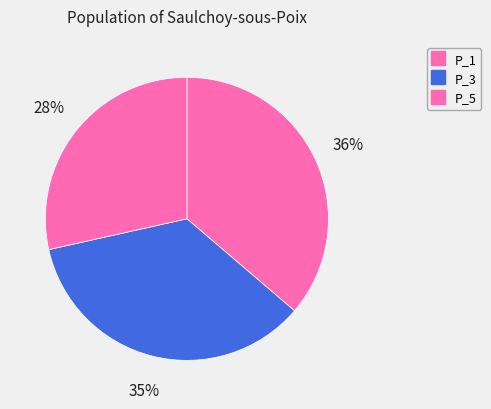

True or false: P_3 accounts for 35% of the total.

True